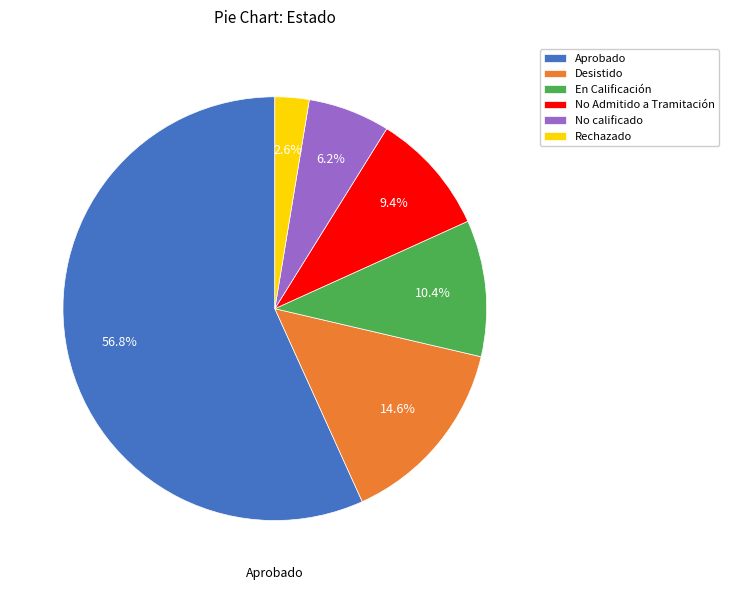

True or false: Desistido accounts for 15% of the total.

True